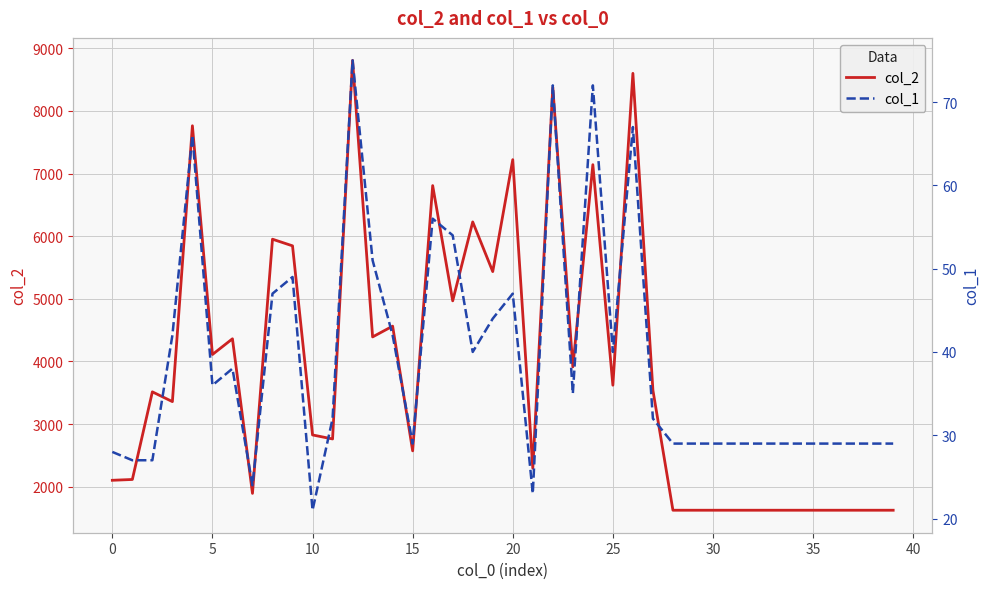

At which category is the sum across all series the highest?

12